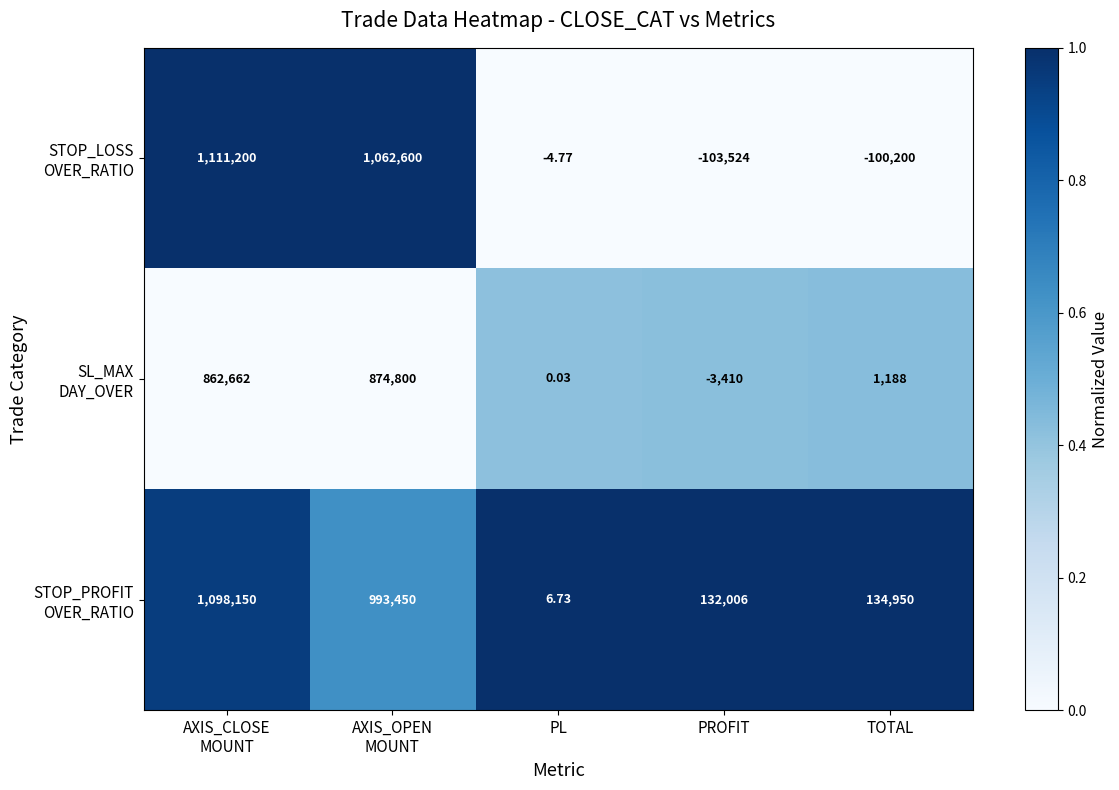

How many categories are shown in the chart?

5